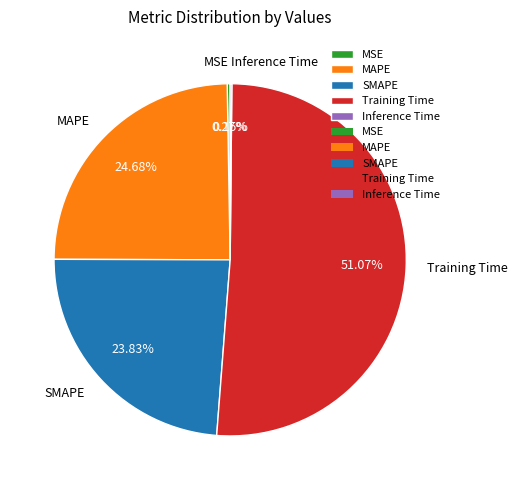

Is there any slice that represents more than half of the pie?

Yes